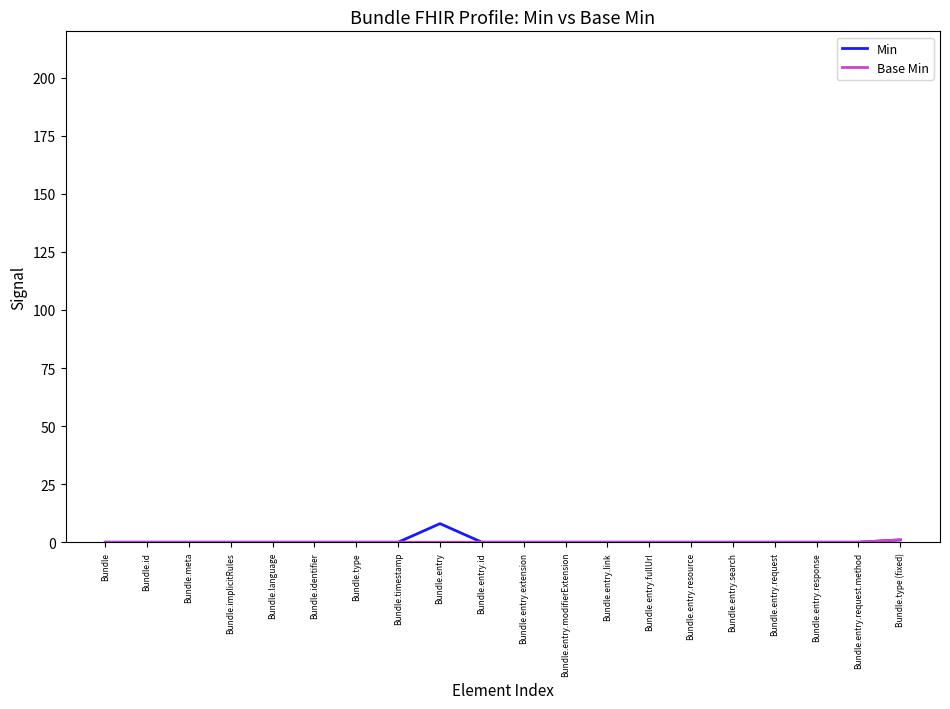

What is the difference between the second highest and minimum values in the Min series?

1